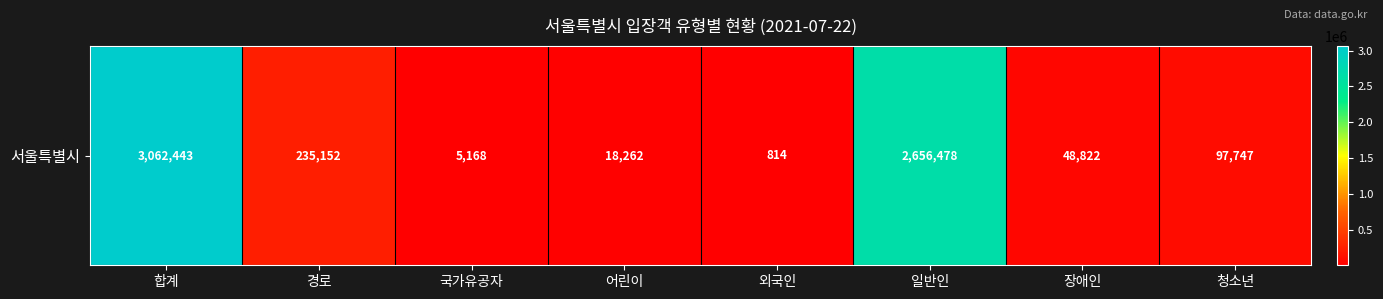

Reading left to right, what are all the values shown in this chart?

합계=3062443	경로=235152	국가유공자=5168	어린이=18262	외국인=814	일반인=2656478	장애인=48822	청소년=97747